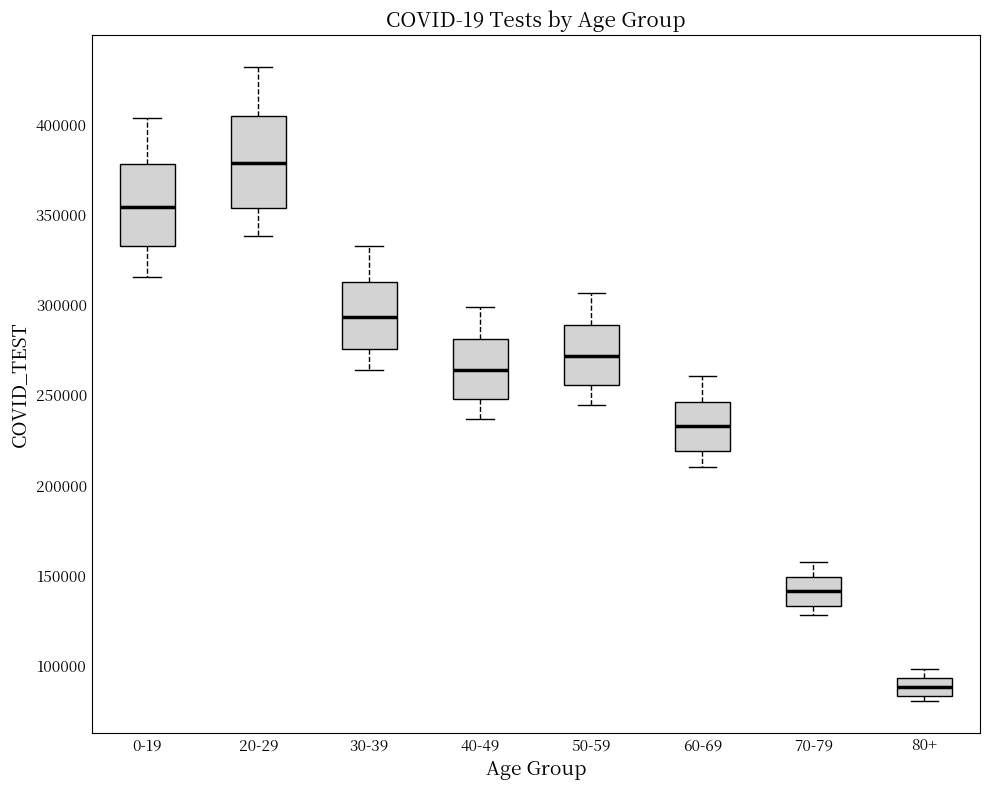

Comparing the boxes themselves (not the whiskers), which one is the tallest?

20-29